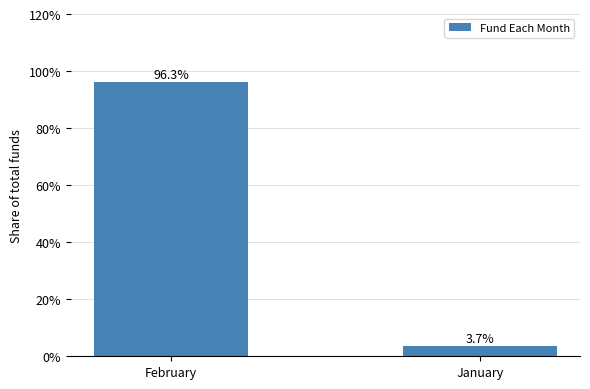

What position from the left is January?

2